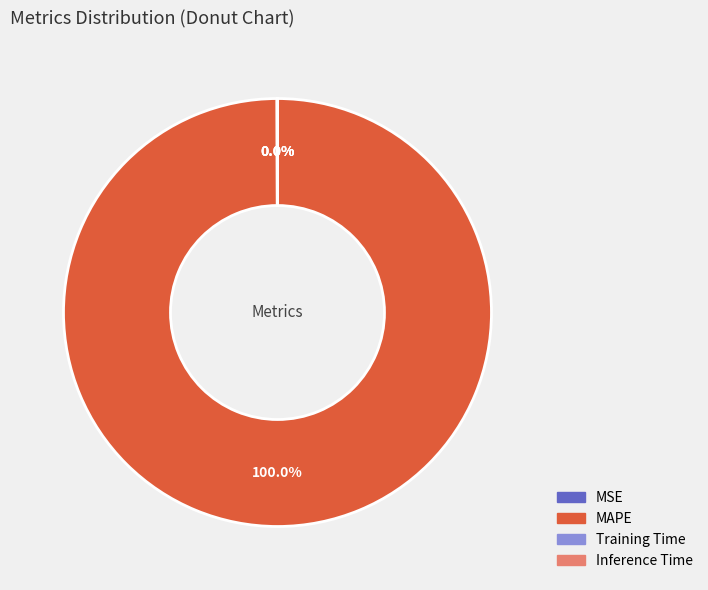

Does MAPE represent more than half of the total?

Yes